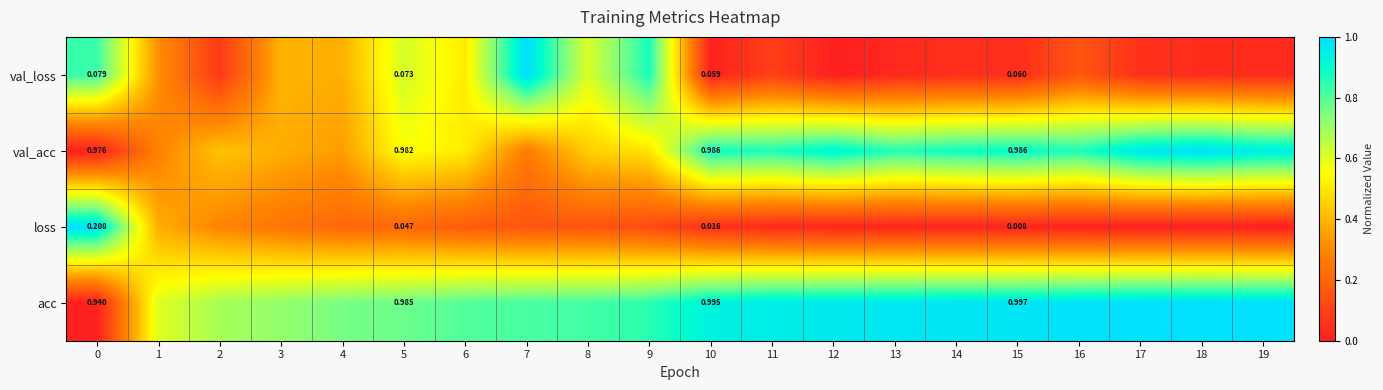

Is the value of val_acc at 10 greater than the value of val_loss at 0?

Yes